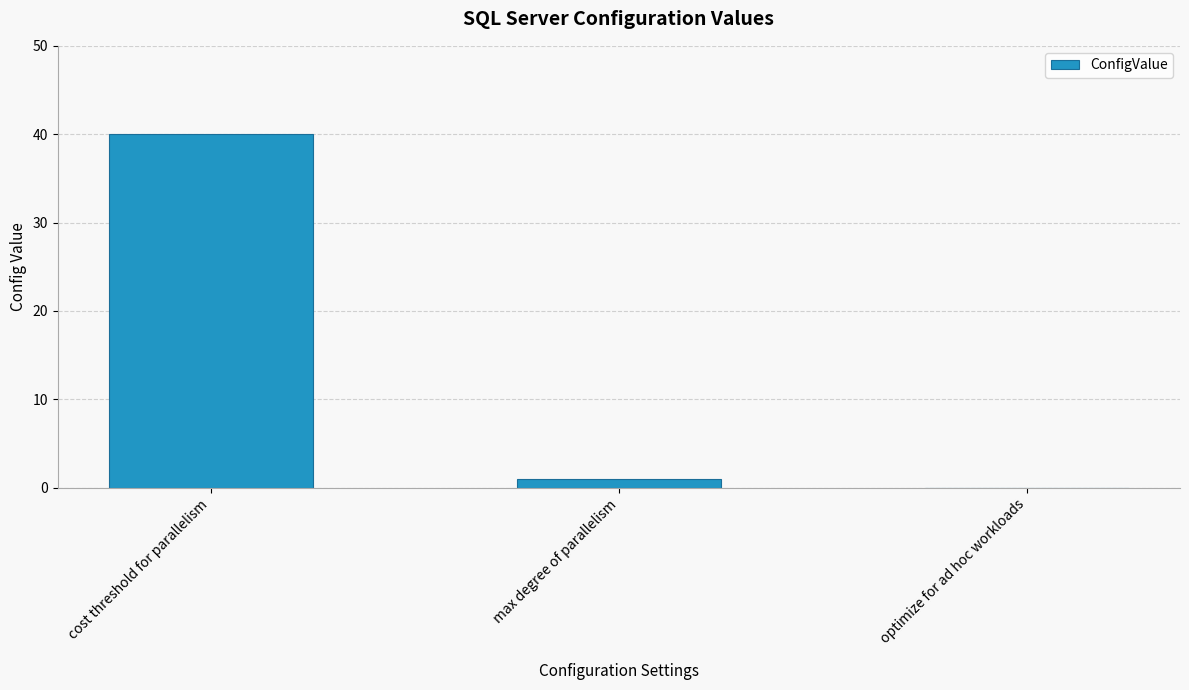

Where does the data first go above 1?

cost threshold for parallelism